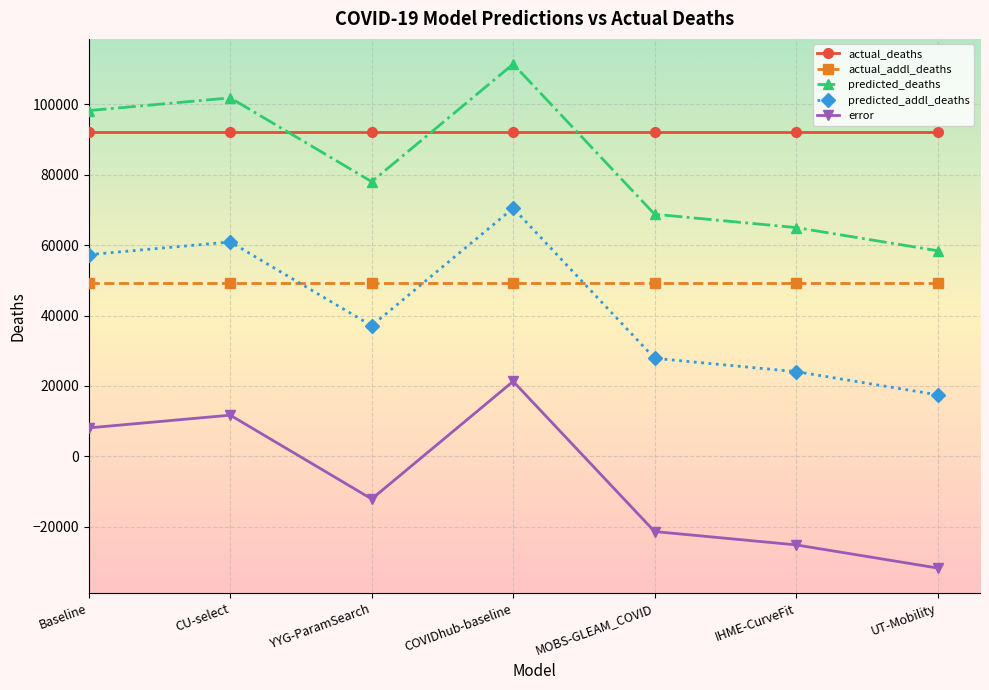

Rank the series by their maximum value, from lowest to highest.

error, actual_addl_deaths, predicted_addl_deaths, actual_deaths, predicted_deaths